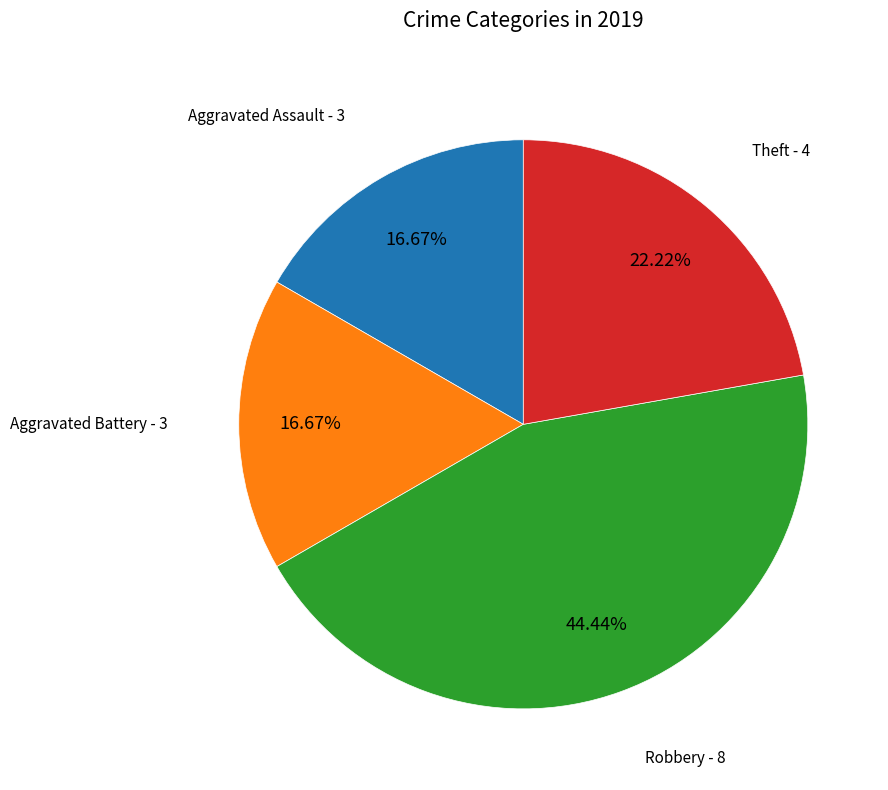

How many segments does this pie chart have?

4